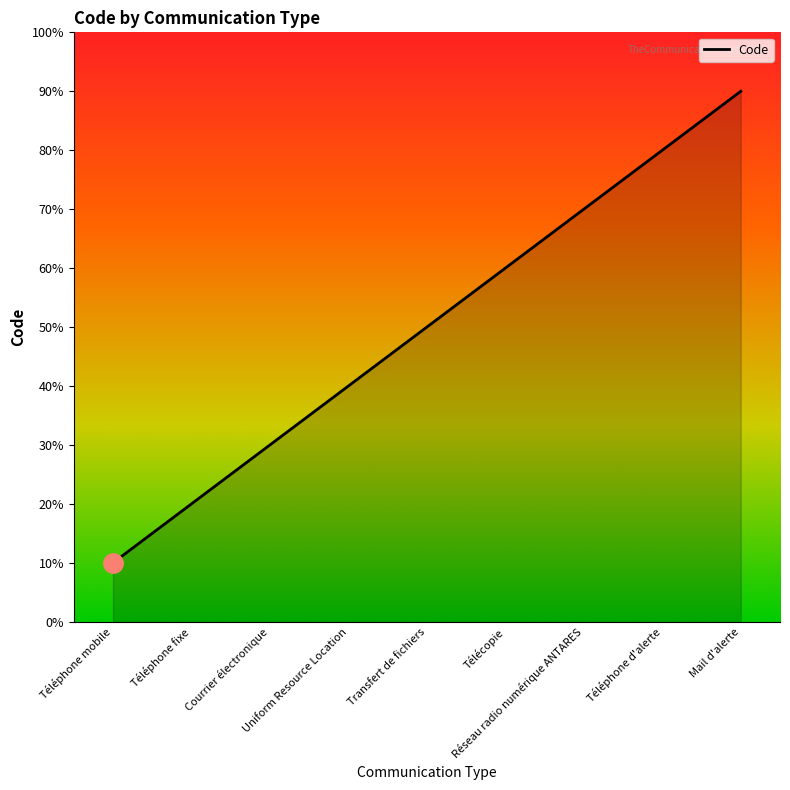

Count the number of values greater than 5.

4